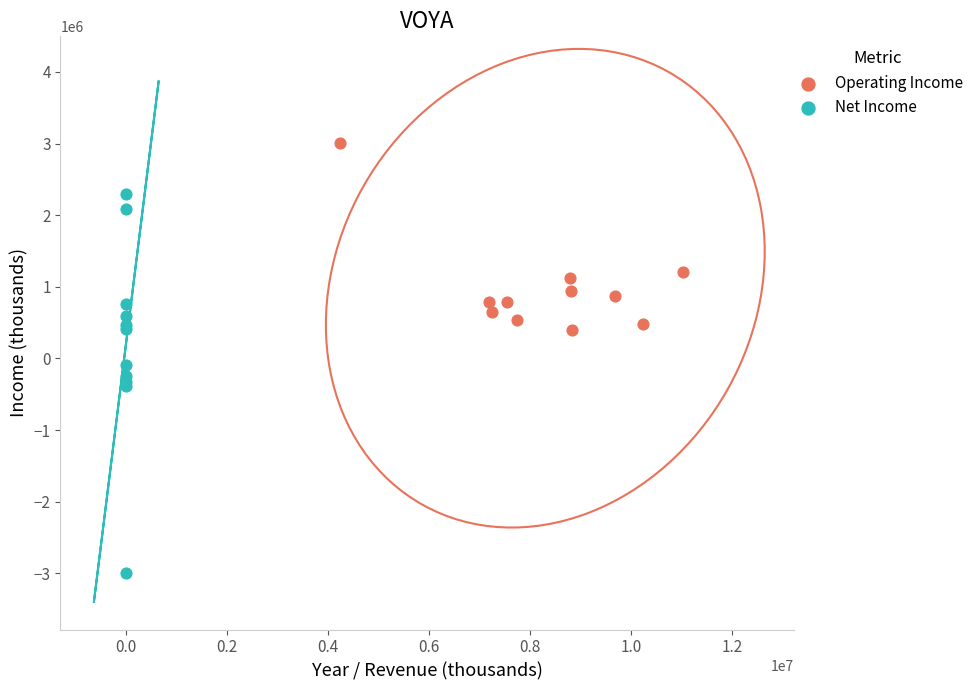

Which series has the widest spread of Y values?

Net Income